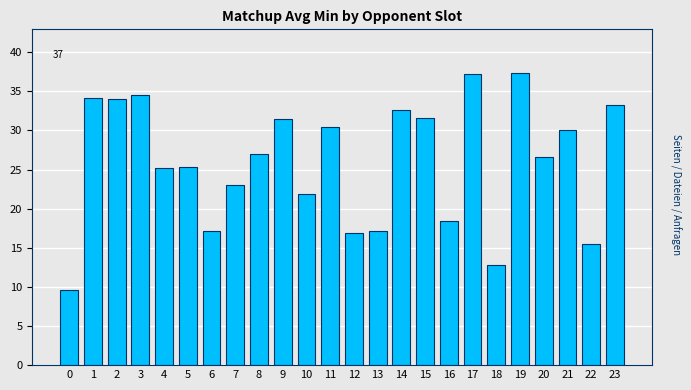

Reading left to right, transcribe all the data shown in this chart.

0=9.6	1=34.2	2=34.0	3=34.5	4=25.2	5=25.3	6=17.2	7=23.0	8=27.1	9=31.5	10=21.8	11=30.4	12=16.9	13=17.2	14=32.6	15=31.6	16=18.4	17=37.2	18=12.8	19=37.3	20=26.6	21=30.0	22=15.5	23=33.3